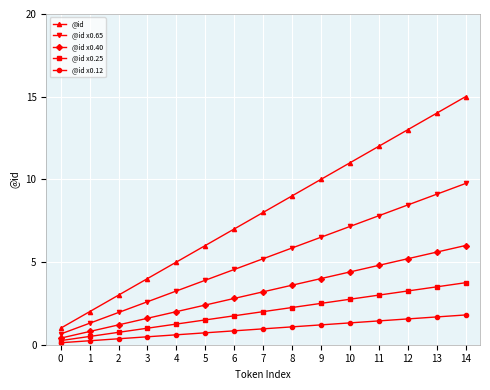

What is the spread (max minus min) of values at 12?

11.4